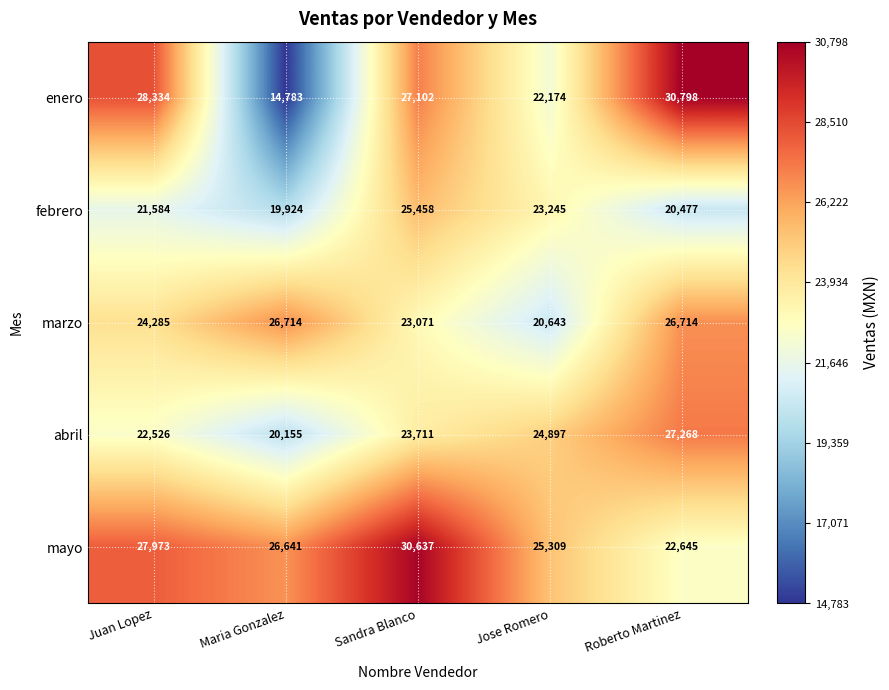

Where does the enero series first go above 27102?

Juan Lopez